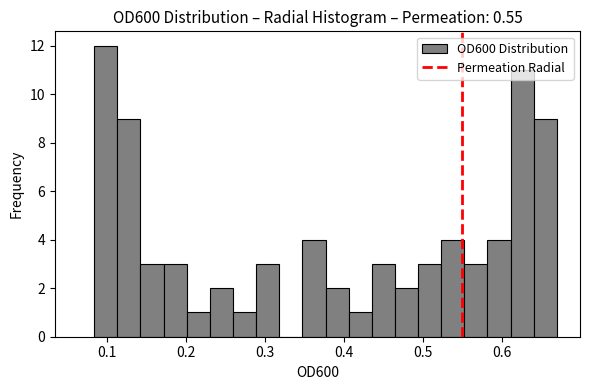

Around what value on the x-axis is the tallest bar? Give the approximate position of its centre, as read against the axis.

0.10